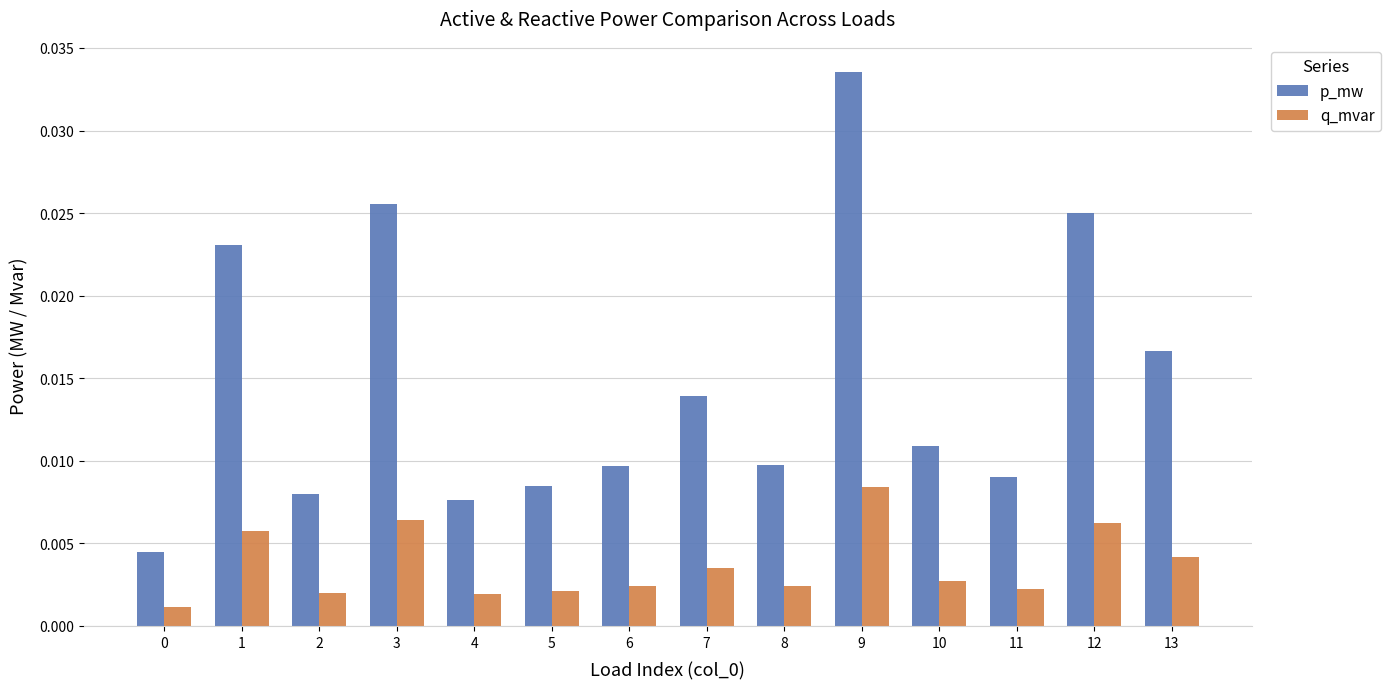

Which category has the highest value in the p_mw series?

9